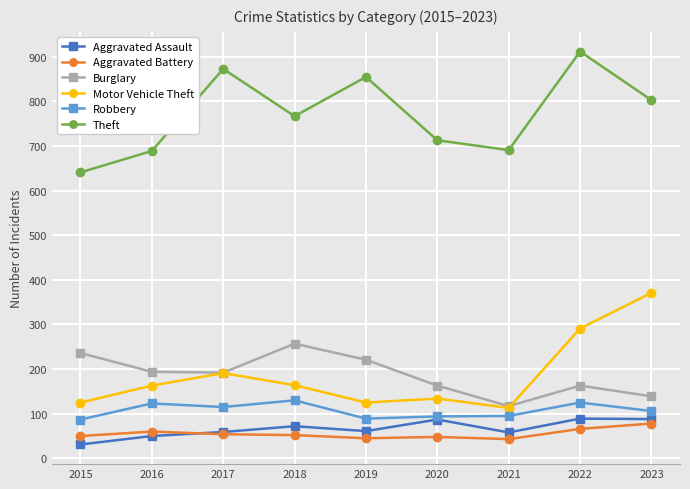

What value does the Aggravated Assault series have at 2015, to the nearest 10?

30